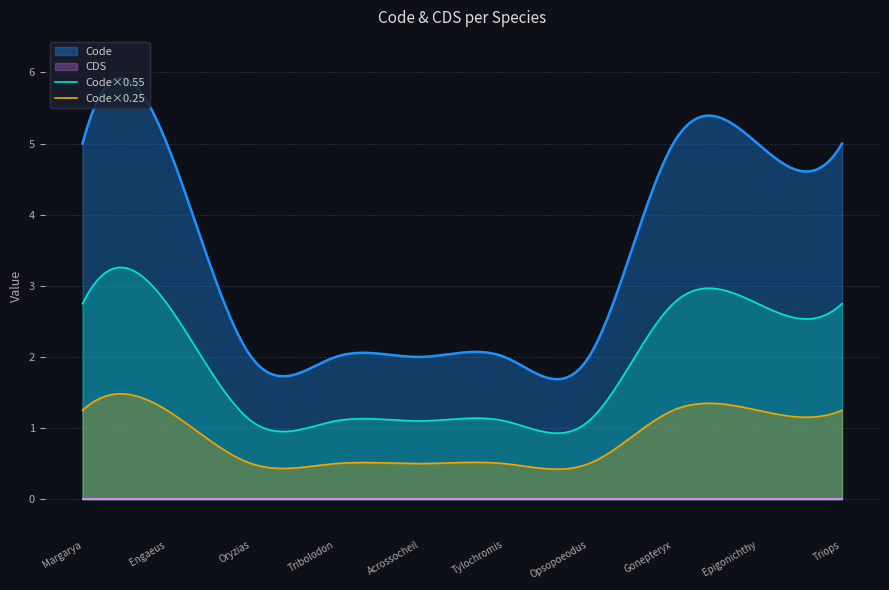

What is the label of the 2nd point from the right?

Epigonichthys cultellus